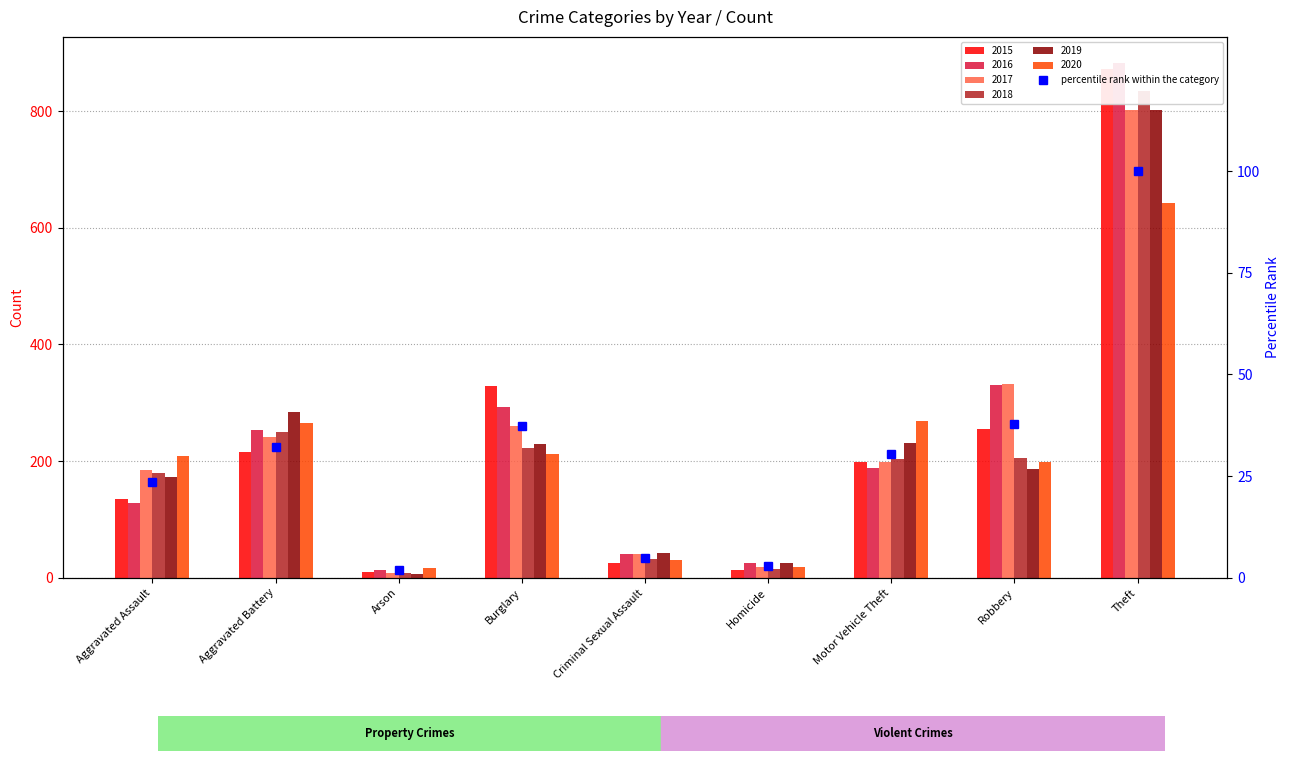

What is the label of the 1st bar from the left?

Aggravated Assault